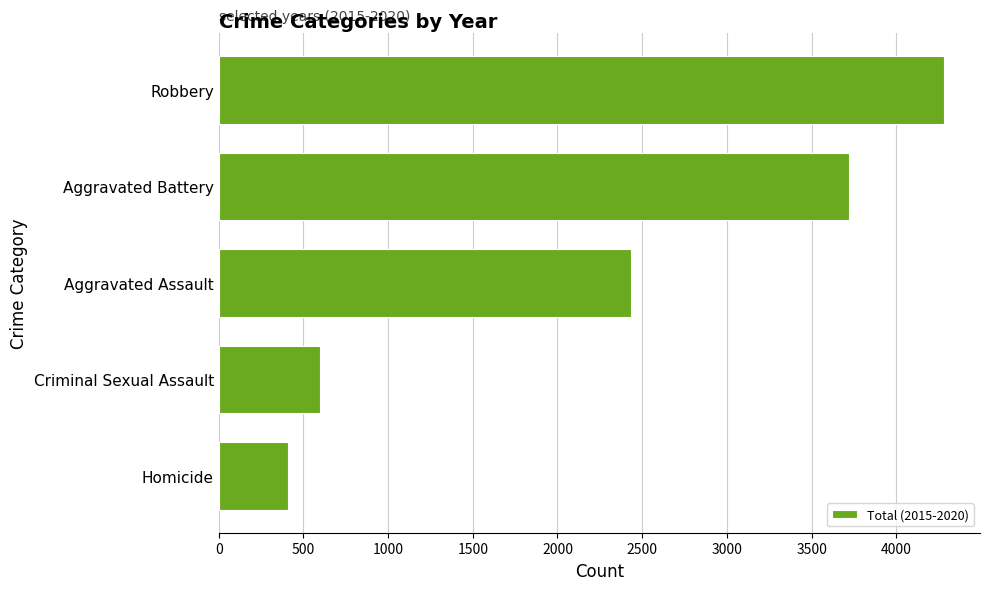

What is the greatest value displayed?

4280